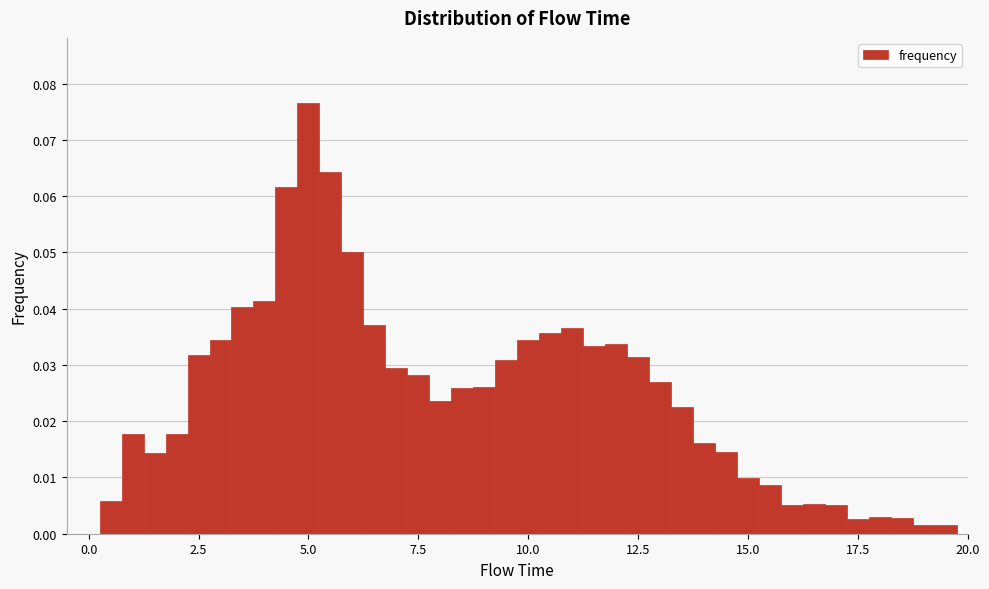

Around what value on the x-axis is the tallest bar? Give the approximate position of its centre, as read against the axis.

5.0